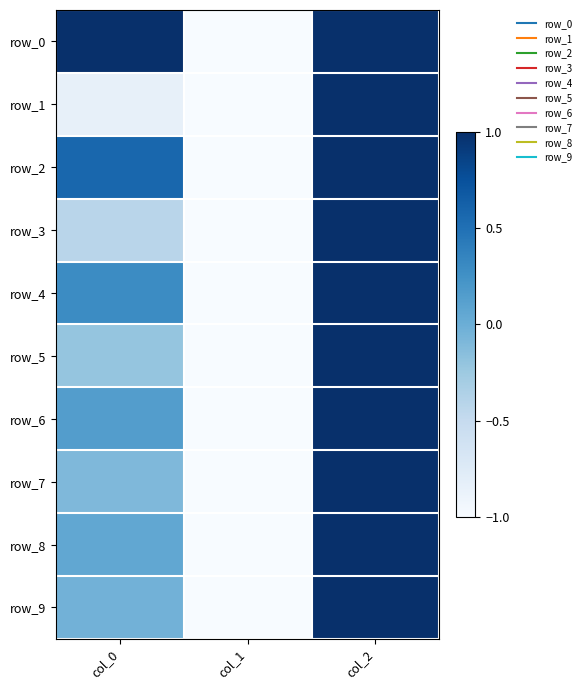

Count the row_6 values in the range -1 to 1.

3